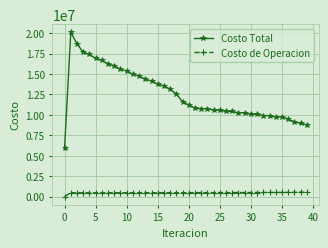

At how many categories does at least one series exceed 12142593?

18